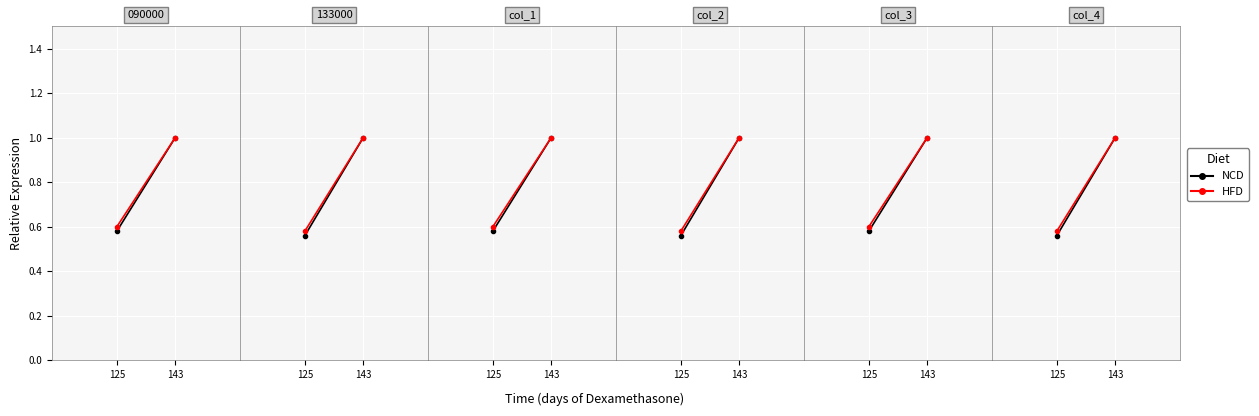

Between 143 and 125, which series saw the biggest shift?

NCD